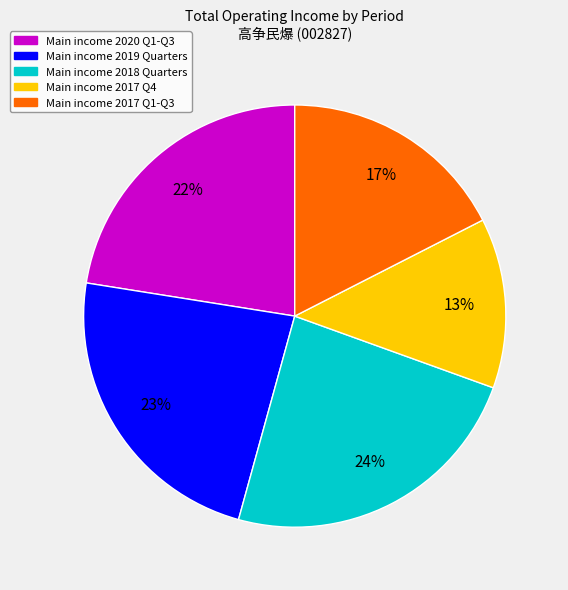

To the nearest percent, what is the average slice percentage?

20%